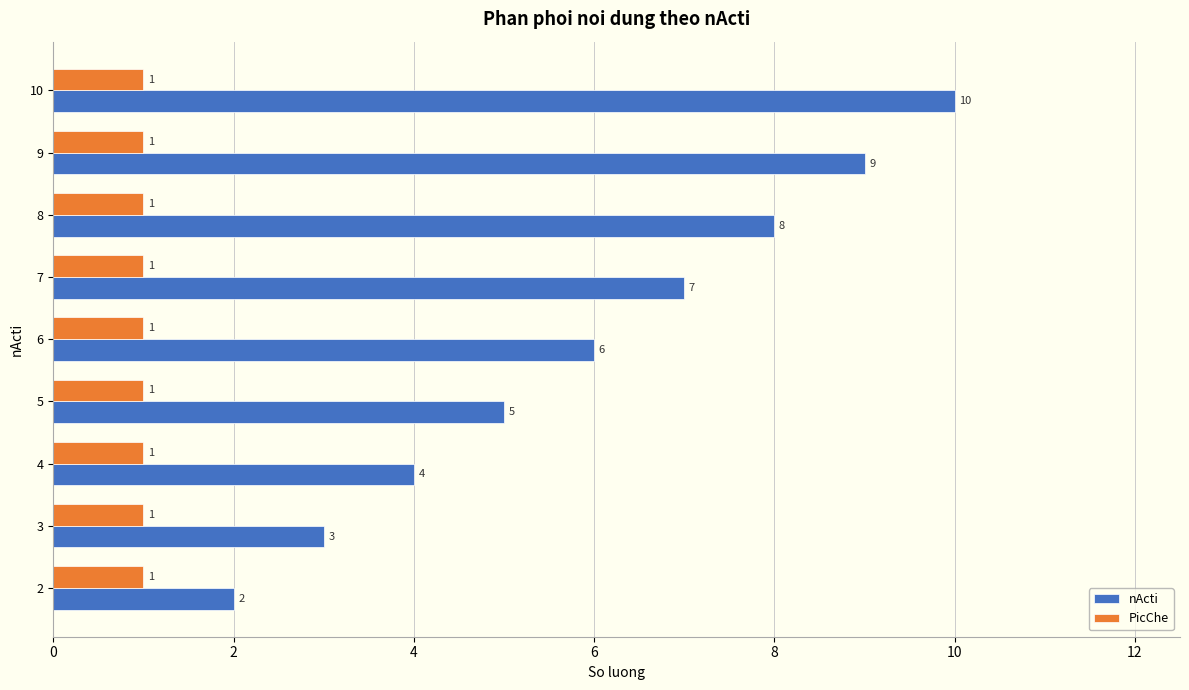

At which label is nActi closest to 6?

6